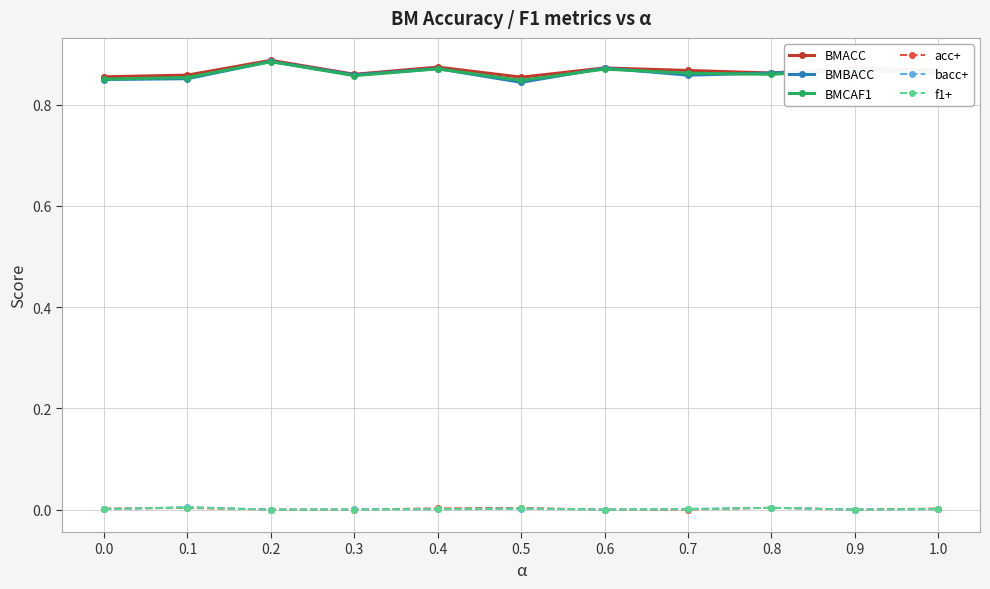

Is it true that BMCAF1 equals 1.4 at 0.2?

False